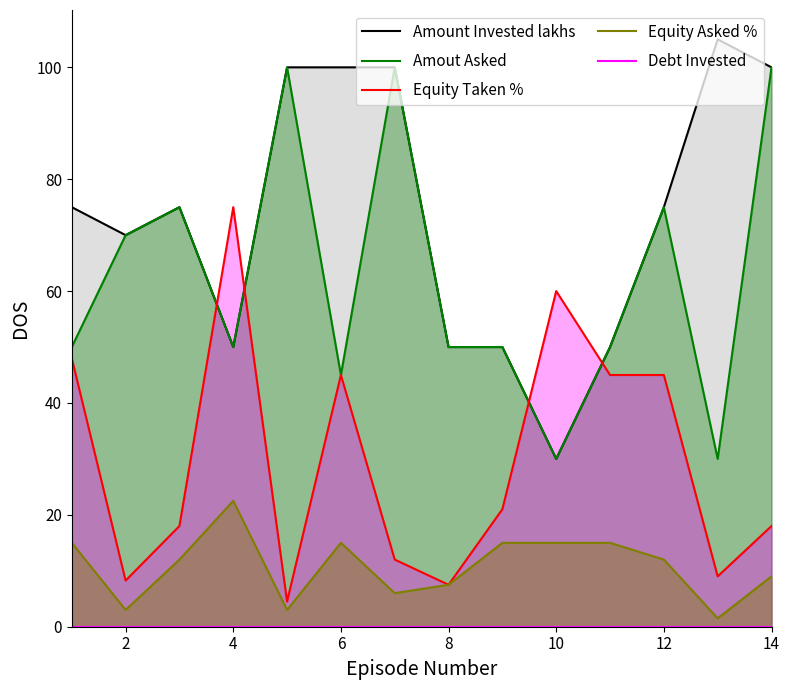

Is it true that Amount Invested lakhs equals 37.4 at 2?

False